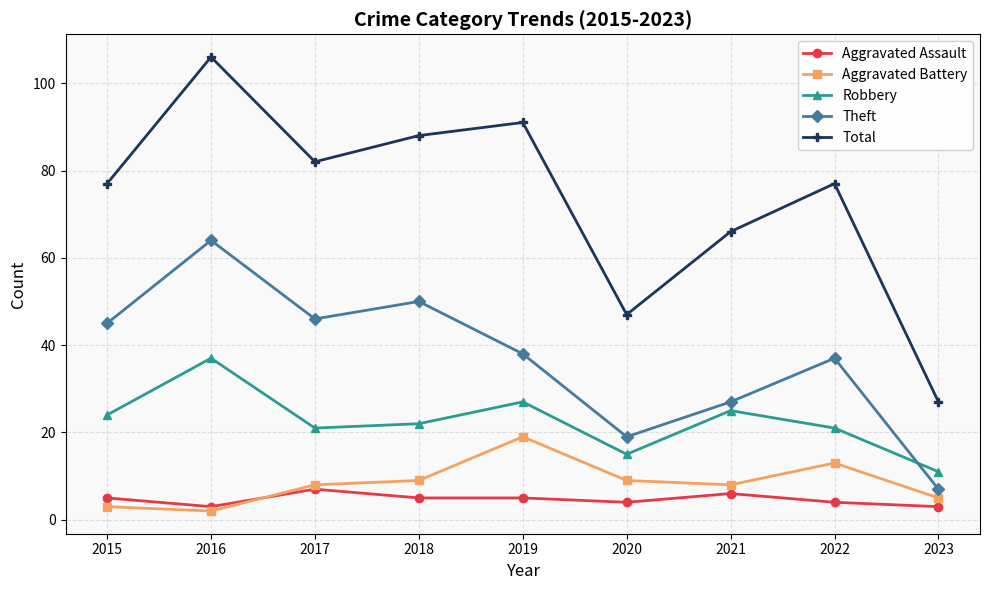

Does the chart have visible grid lines?

Yes